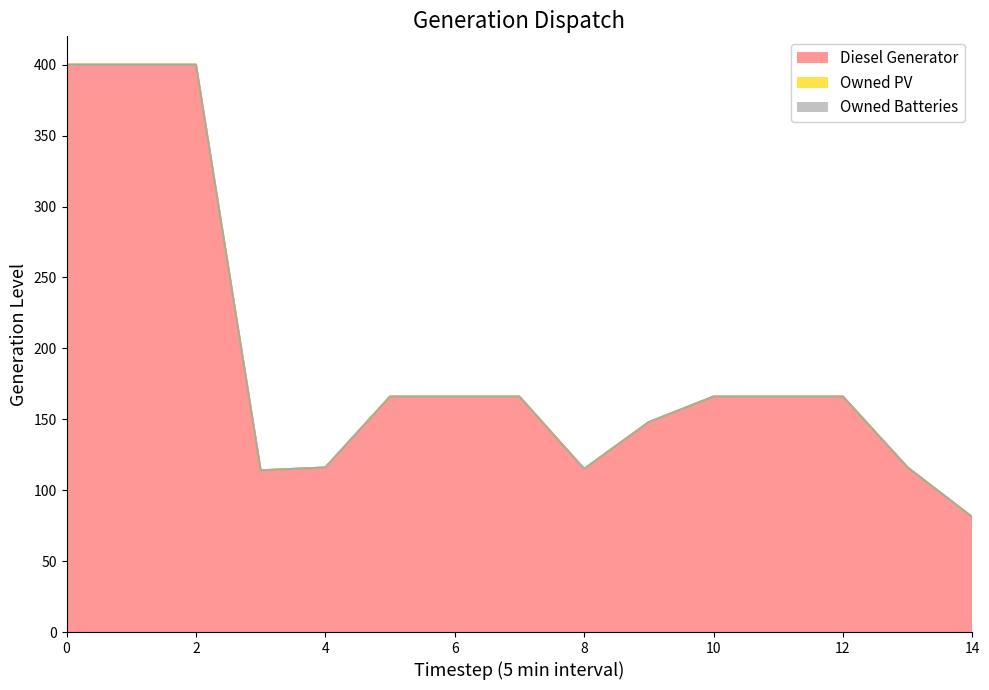

List the series in order of their peak value, lowest first.

Owned PV, Owned Batteries, Diesel Generator